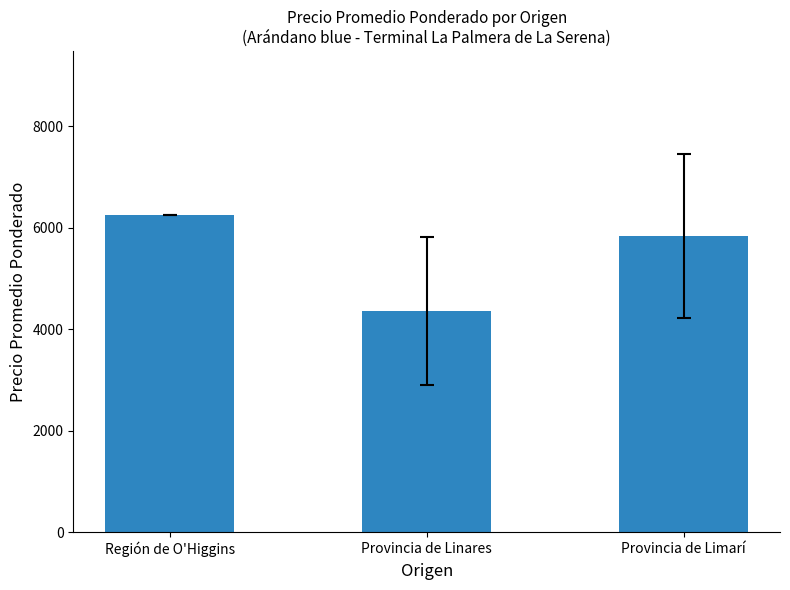

List the labels in order of value, largest first.

Región de O'Higgins, Provincia de Limarí, Provincia de Linares